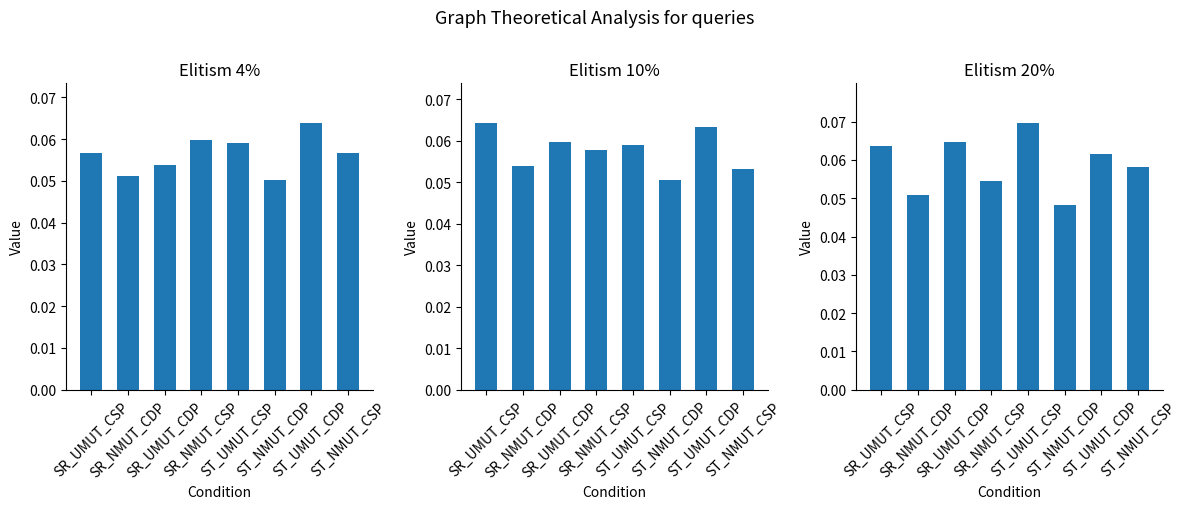

Reading left to right, transcribe all the data shown in this chart.

Elitism 4%: SR_UMUT_CSP=0.1	SR_NMUT_CDP=0.1	SR_UMUT_CDP=0.1	SR_NMUT_CSP=0.1	ST_UMUT_CSP=0.1	ST_NMUT_CDP=0.1	ST_UMUT_CDP=0.1	ST_NMUT_CSP=0.1
Elitism 10%: SR_UMUT_CSP=0.1	SR_NMUT_CDP=0.1	SR_UMUT_CDP=0.1	SR_NMUT_CSP=0.1	ST_UMUT_CSP=0.1	ST_NMUT_CDP=0.1	ST_UMUT_CDP=0.1	ST_NMUT_CSP=0.1
Elitism 20%: SR_UMUT_CSP=0.1	SR_NMUT_CDP=0.1	SR_UMUT_CDP=0.1	SR_NMUT_CSP=0.1	ST_UMUT_CSP=0.1	ST_NMUT_CDP=0.0	ST_UMUT_CDP=0.1	ST_NMUT_CSP=0.1